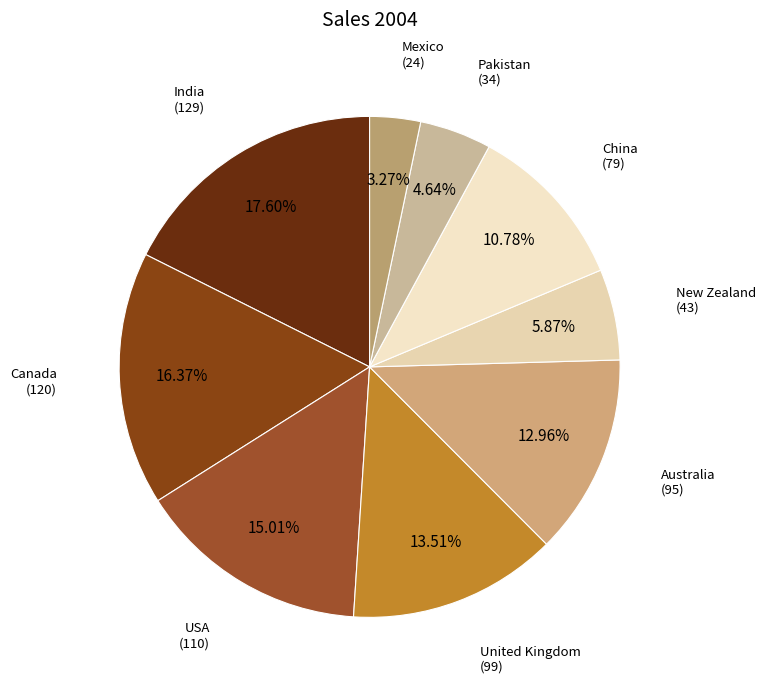

How many slices are in this pie chart?

9